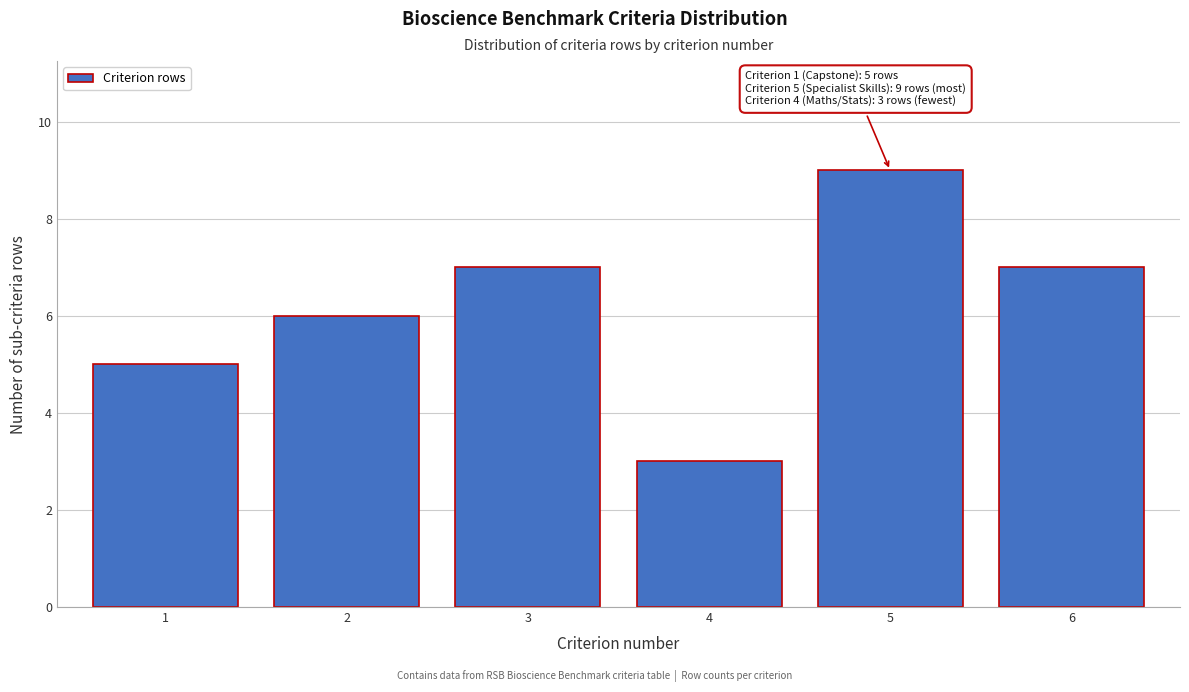

Reading right to left, extract all data points from this chart.

7	9	3	7	6	5